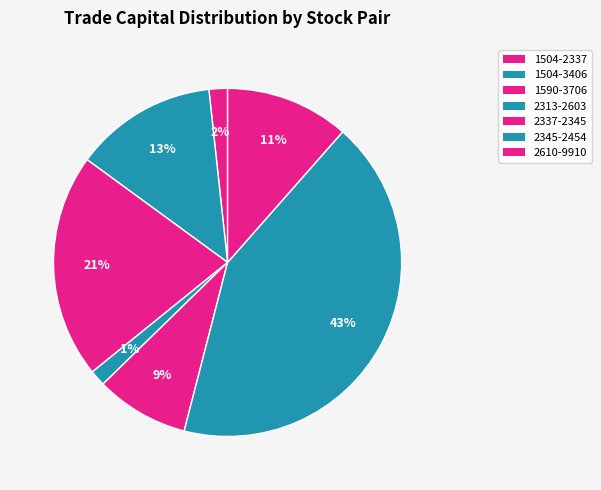

What percentage is NOT represented by 2610-9910?

88.5%